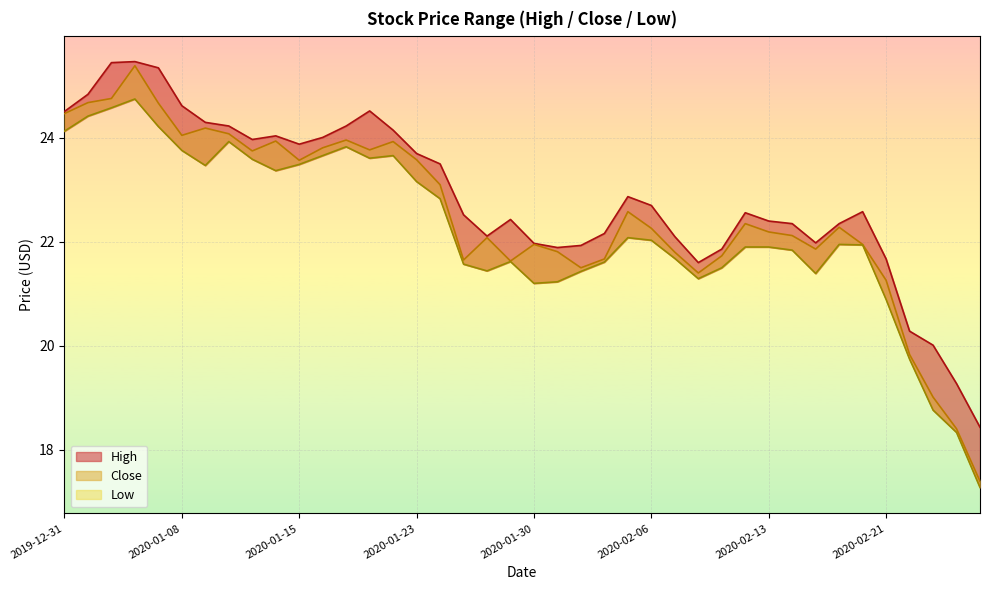

True or false: High and Close cross at least once.

False